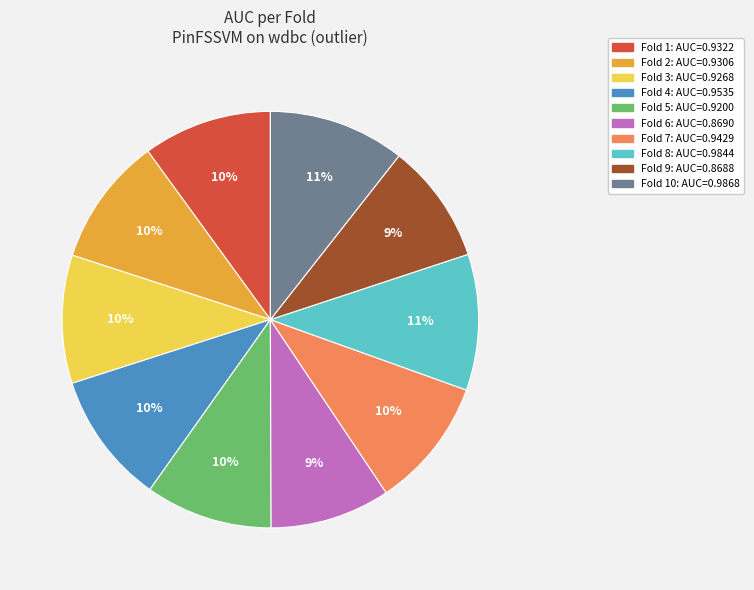

Count the number of slices in the pie.

10